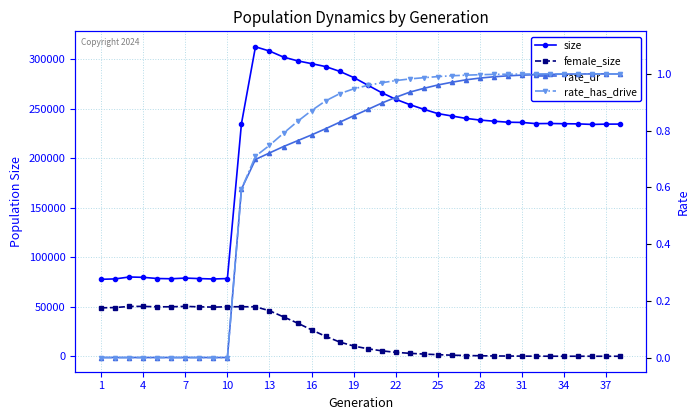

Count the number of categories in the chart.

38